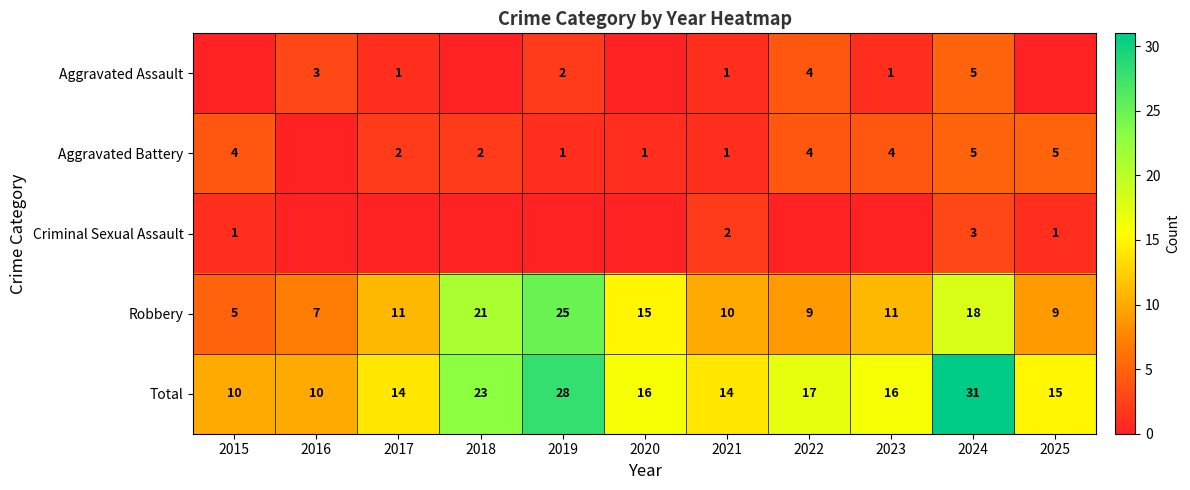

What is the approximate value of Robbery at 2020, to the nearest 10?

20